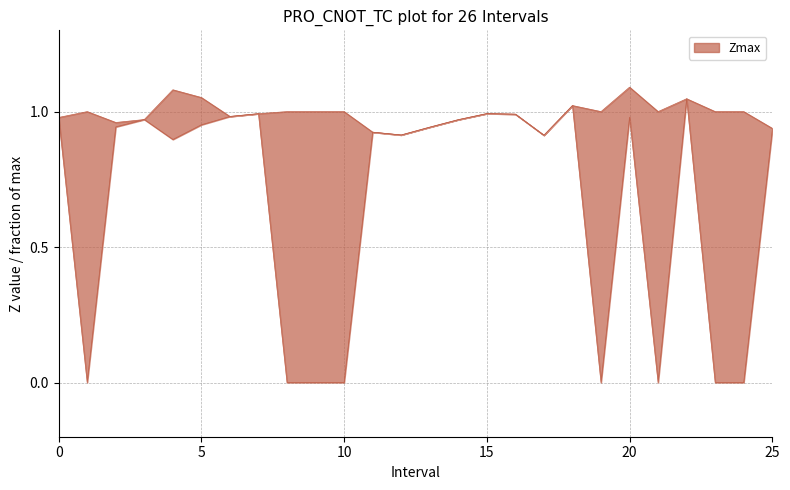

At which label is Zmin closest to 0?

1.0